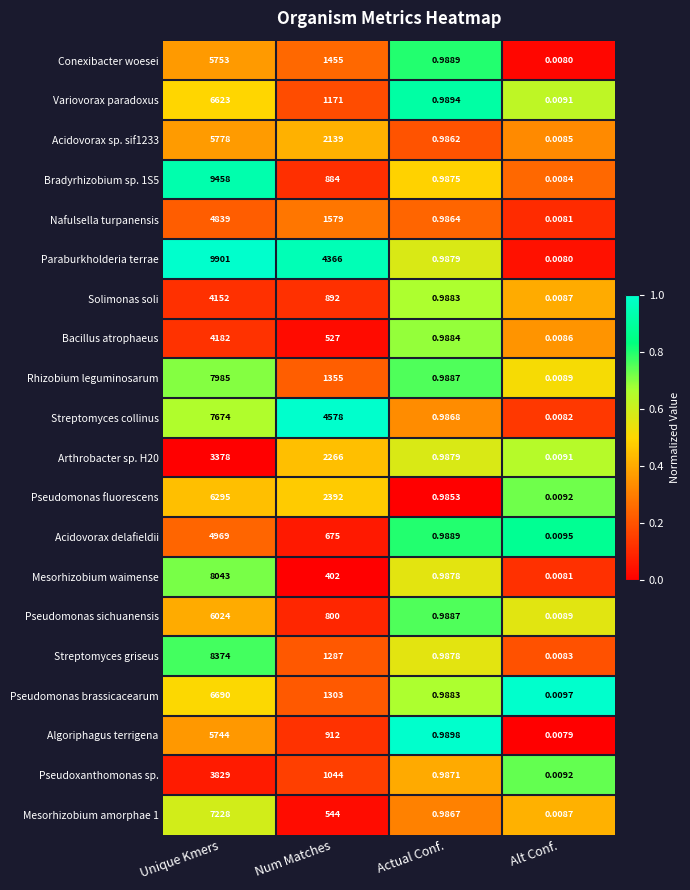

How many series are shown in this chart?

20